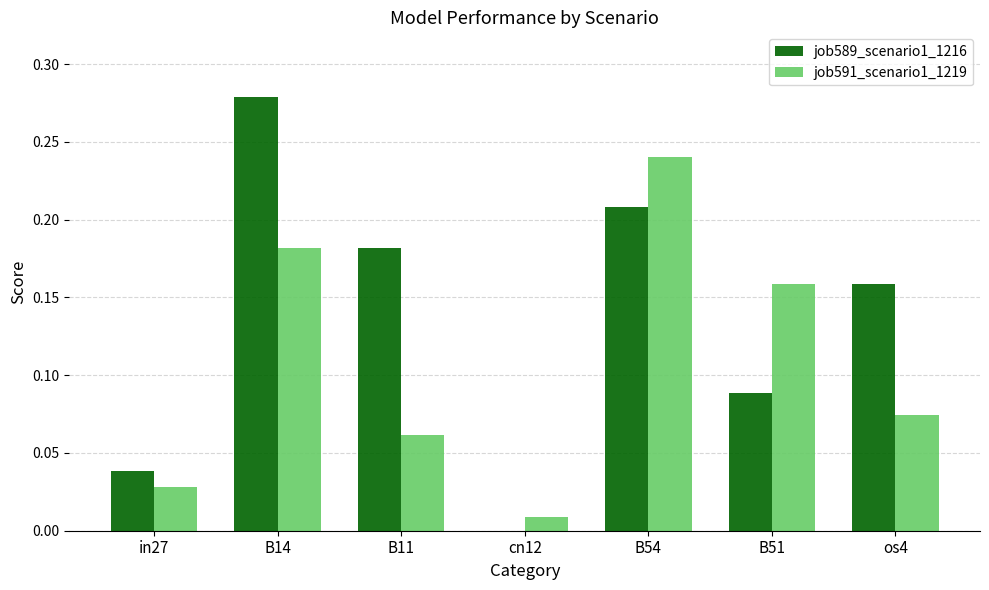

Between in27 and os4, which series saw the biggest shift?

job589_scenario1_1216